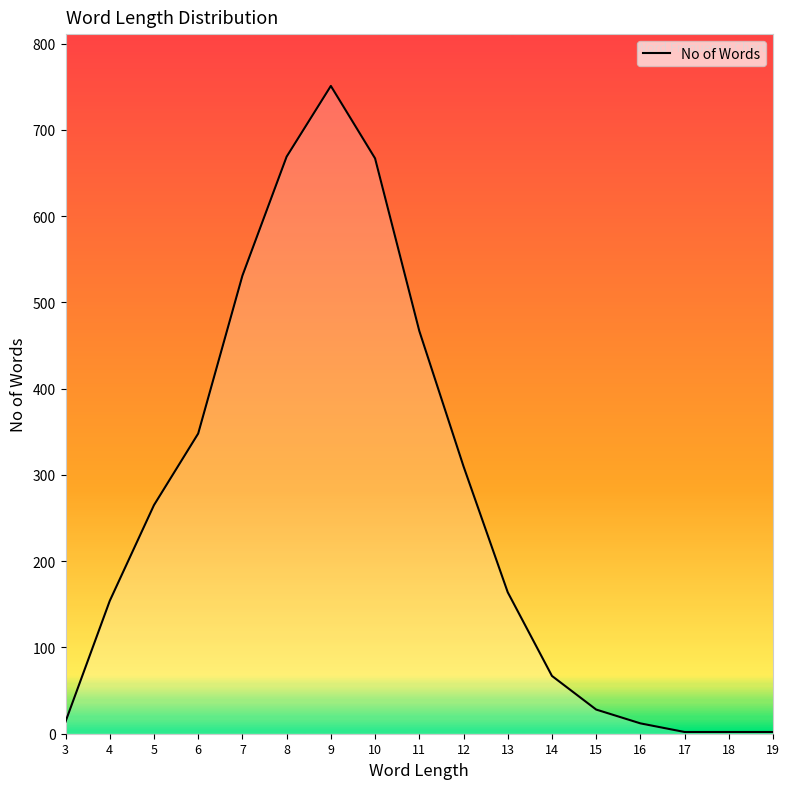

True or false: the data shows 347 at 5.

False